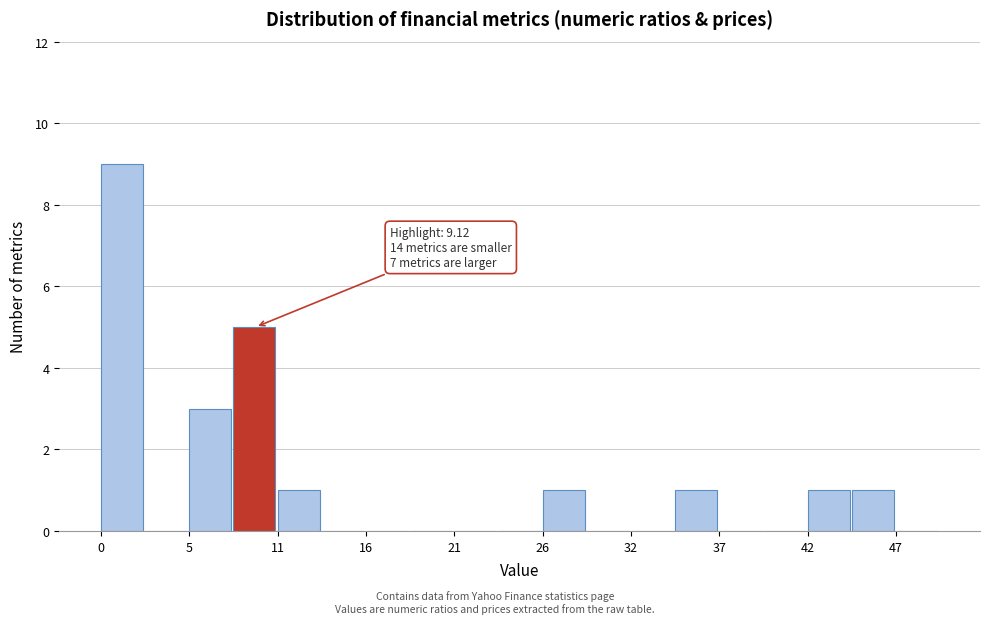

Read against the x-axis, roughly where is the centre of the tallest bar?

1